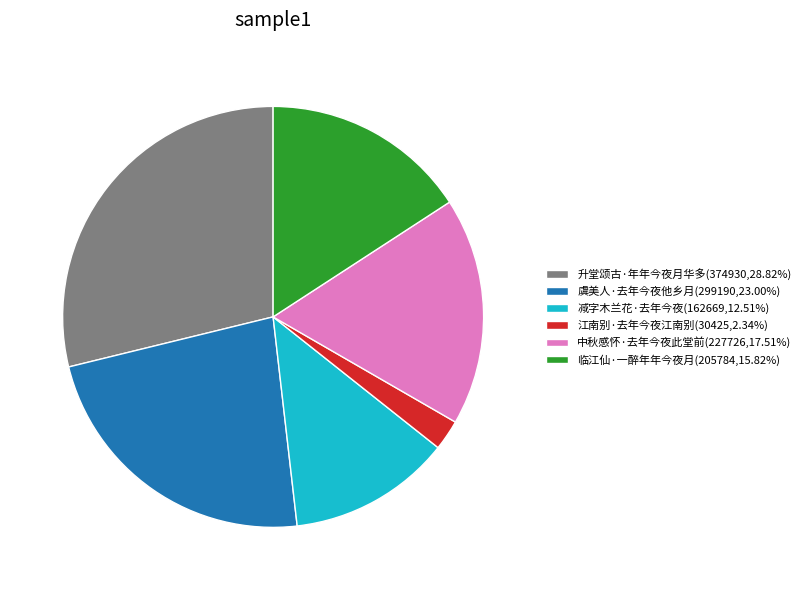

Does any single category account for the majority?

No